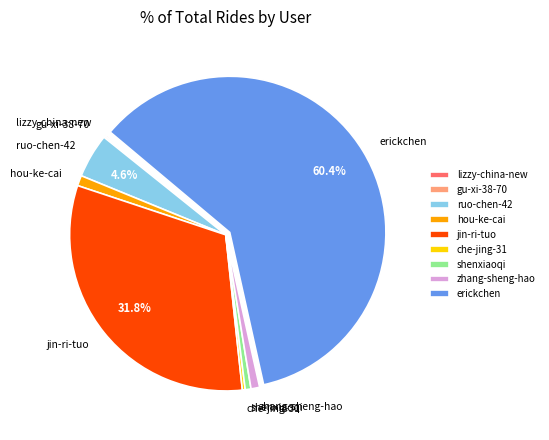

Which slice is the largest?

erickchen